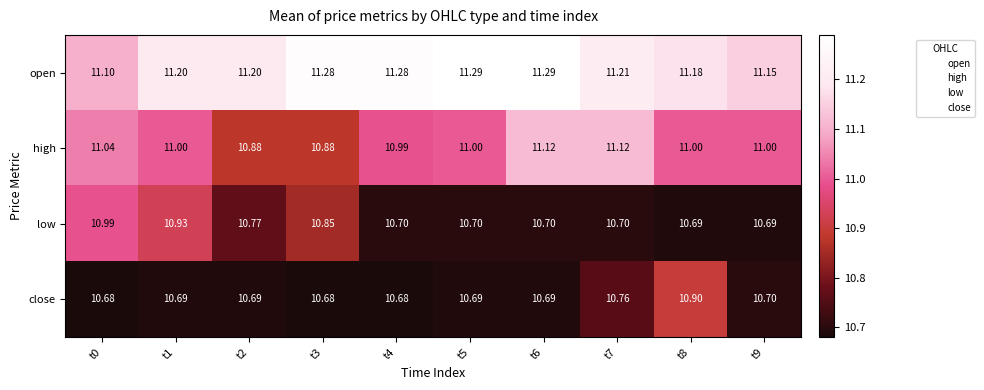

Which series changed the most between t6 and t9?

open